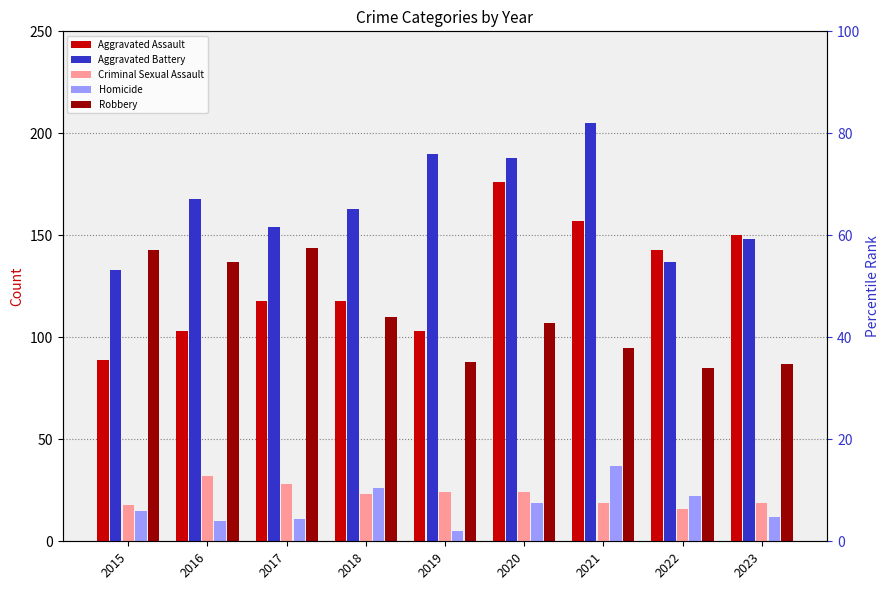

Reading left to right, what are all the values shown in this chart?

Aggravated Assault: 89	103	118	118	103	176	157	143	150
Aggravated Battery: 133	168	154	163	190	188	205	137	148
Criminal Sexual Assault: 18	32	28	23	24	24	19	16	19
Homicide: 15	10	11	26	5	19	37	22	12
Robbery: 143	137	144	110	88	107	95	85	87